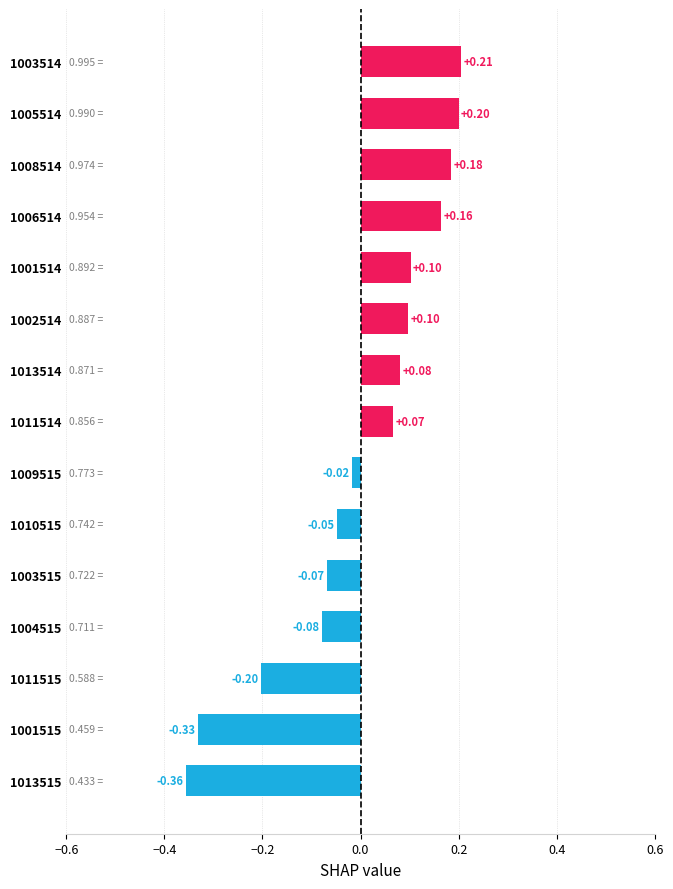

Which has a higher value, 1013515 or 1001514?

1001514